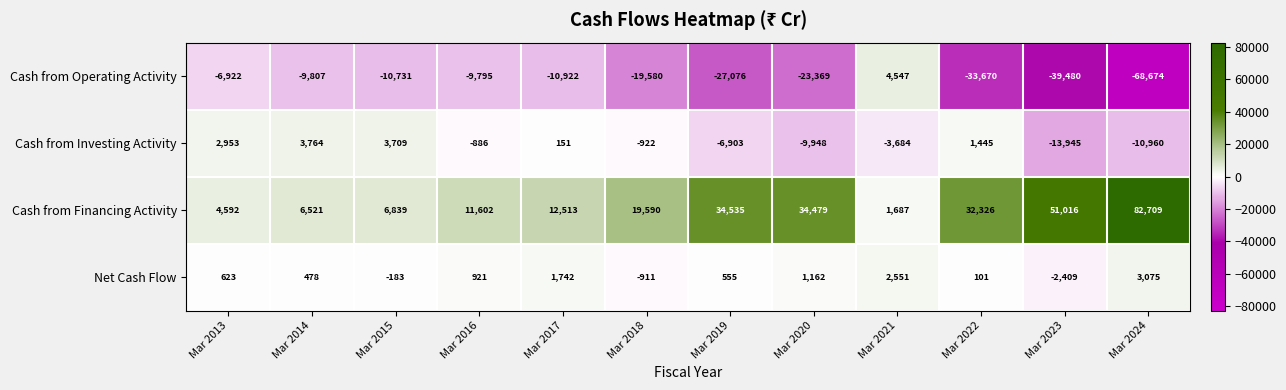

What is the lowest value of the Net Cash Flow series?

-2409